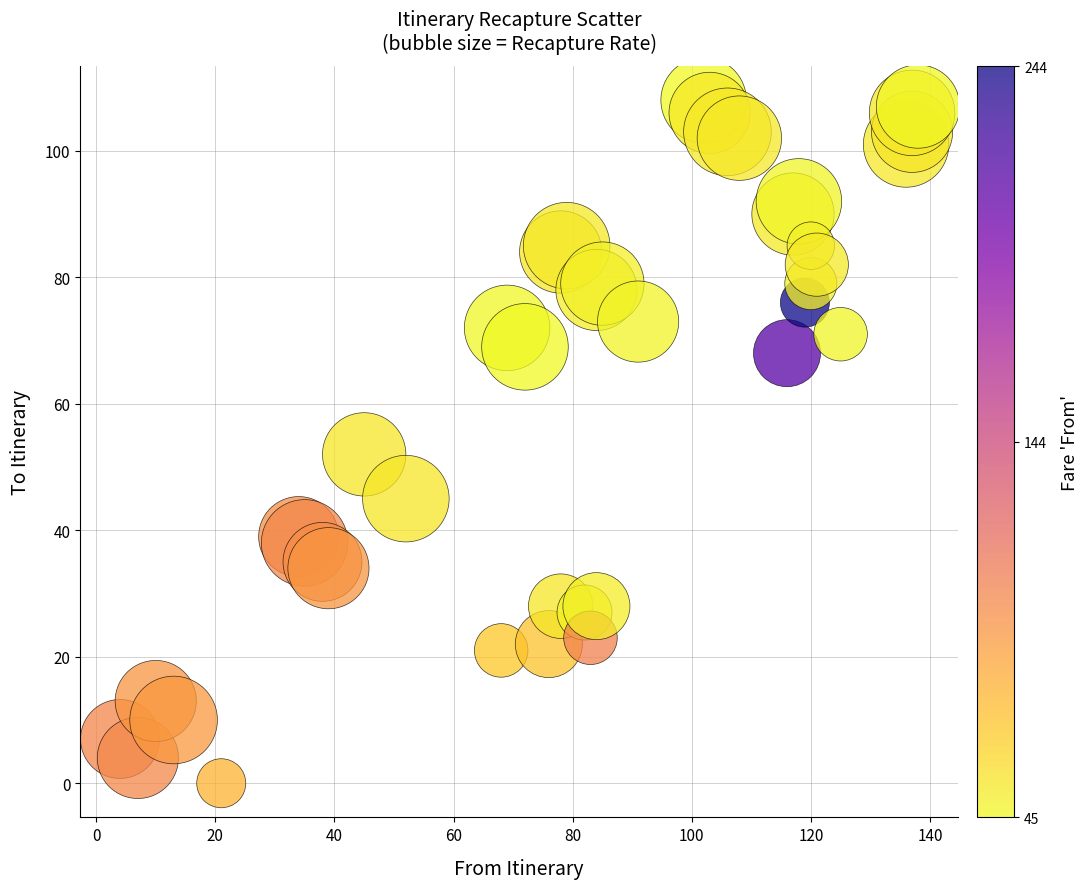

What Y value in the scatter plot is closest to 54?

52